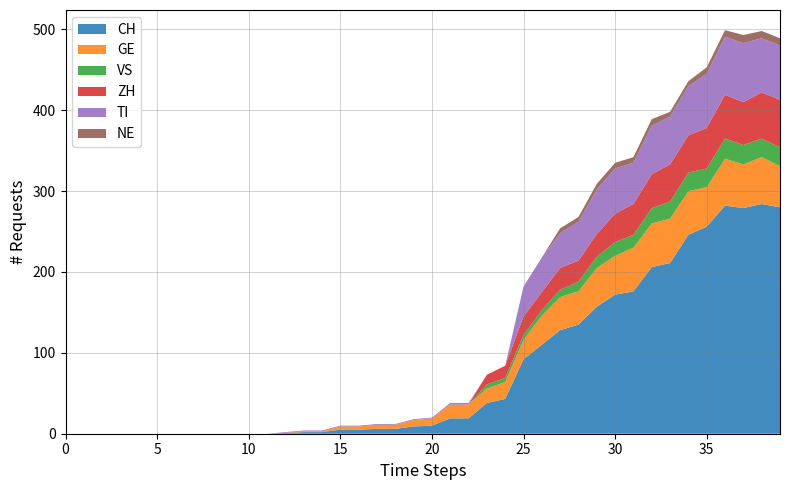

Reading left to right, transcribe all the data shown in this chart.

CH: 2020-02-25=0	2020-02-26=0	2020-02-27=0	2020-02-28=0	2020-02-29=0	2020-03-01=0	2020-03-02=0	2020-03-03=0	2020-03-04=0	2020-03-05=0	2020-03-06=0	2020-03-07=0	2020-03-08=1	2020-03-09=2	2020-03-10=2	2020-03-11=5	2020-03-12=5	2020-03-13=6	2020-03-14=6	2020-03-15=9	2020-03-16=10	2020-03-17=19	2020-03-18=19	2020-03-19=38	2020-03-20=43	2020-03-21=92	2020-03-22=110	2020-03-23=128	2020-03-24=135	2020-03-25=157	2020-03-26=172	2020-03-27=176	2020-03-28=206	2020-03-29=211	2020-03-30=246	2020-03-31=256	2020-04-01=282	2020-04-02=279	2020-04-03=284	2020-04-04=280
GE: 2020-02-25=0	2020-02-26=0	2020-02-27=0	2020-02-28=0	2020-02-29=0	2020-03-01=0	2020-03-02=0	2020-03-03=0	2020-03-04=0	2020-03-05=0	2020-03-06=0	2020-03-07=0	2020-03-08=0	2020-03-09=1	2020-03-10=1	2020-03-11=4	2020-03-12=4	2020-03-13=5	2020-03-14=5	2020-03-15=8	2020-03-16=9	2020-03-17=17	2020-03-18=17	2020-03-19=18	2020-03-20=21	2020-03-21=24	2020-03-22=36	2020-03-23=41	2020-03-24=41	2020-03-25=48	2020-03-26=48	2020-03-27=54	2020-03-28=54	2020-03-29=55	2020-03-30=54	2020-03-31=49	2020-04-01=58	2020-04-02=54	2020-04-03=58	2020-04-04=51
VS: 2020-02-25=0	2020-02-26=0	2020-02-27=0	2020-02-28=0	2020-02-29=0	2020-03-01=0	2020-03-02=0	2020-03-03=0	2020-03-04=0	2020-03-05=0	2020-03-06=0	2020-03-07=0	2020-03-08=0	2020-03-09=0	2020-03-10=0	2020-03-11=0	2020-03-12=0	2020-03-13=0	2020-03-14=0	2020-03-15=0	2020-03-16=0	2020-03-17=0	2020-03-18=0	2020-03-19=5	2020-03-20=5	2020-03-21=6	2020-03-22=7	2020-03-23=9	2020-03-24=12	2020-03-25=14	2020-03-26=17	2020-03-27=16	2020-03-28=19	2020-03-29=21	2020-03-30=23	2020-03-31=23	2020-04-01=25	2020-04-02=24	2020-04-03=23	2020-04-04=23
ZH: 2020-02-25=0	2020-02-26=0	2020-02-27=0	2020-02-28=0	2020-02-29=0	2020-03-01=0	2020-03-02=0	2020-03-03=0	2020-03-04=0	2020-03-05=0	2020-03-06=0	2020-03-07=0	2020-03-08=0	2020-03-09=0	2020-03-10=0	2020-03-11=0	2020-03-12=0	2020-03-13=0	2020-03-14=0	2020-03-15=0	2020-03-16=0	2020-03-17=0	2020-03-18=0	2020-03-19=12	2020-03-20=15	2020-03-21=23	2020-03-22=22	2020-03-23=27	2020-03-24=26	2020-03-25=28	2020-03-26=35	2020-03-27=38	2020-03-28=42	2020-03-29=46	2020-03-30=46	2020-03-31=50	2020-04-01=54	2020-04-02=53	2020-04-03=57	2020-04-04=59
TI: 2020-02-25=0	2020-02-26=0	2020-02-27=0	2020-02-28=0	2020-02-29=0	2020-03-01=0	2020-03-02=0	2020-03-03=0	2020-03-04=0	2020-03-05=0	2020-03-06=0	2020-03-07=0	2020-03-08=1	2020-03-09=1	2020-03-10=1	2020-03-11=1	2020-03-12=1	2020-03-13=1	2020-03-14=1	2020-03-15=1	2020-03-16=1	2020-03-17=2	2020-03-18=2	2020-03-19=0	2020-03-20=0	2020-03-21=37	2020-03-22=43	2020-03-23=43	2020-03-24=48	2020-03-25=55	2020-03-26=56	2020-03-27=51	2020-03-28=60	2020-03-29=59	2020-03-30=61	2020-03-31=67	2020-04-01=72	2020-04-02=73	2020-04-03=67	2020-04-04=67
NE: 2020-02-25=0	2020-02-26=0	2020-02-27=0	2020-02-28=0	2020-02-29=0	2020-03-01=0	2020-03-02=0	2020-03-03=0	2020-03-04=0	2020-03-05=0	2020-03-06=0	2020-03-07=0	2020-03-08=0	2020-03-09=0	2020-03-10=0	2020-03-11=0	2020-03-12=0	2020-03-13=0	2020-03-14=0	2020-03-15=0	2020-03-16=0	2020-03-17=0	2020-03-18=0	2020-03-19=0	2020-03-20=0	2020-03-21=0	2020-03-22=0	2020-03-23=6	2020-03-24=6	2020-03-25=7	2020-03-26=7	2020-03-27=7	2020-03-28=8	2020-03-29=6	2020-03-30=6	2020-03-31=8	2020-04-01=8	2020-04-02=10	2020-04-03=9	2020-04-04=9